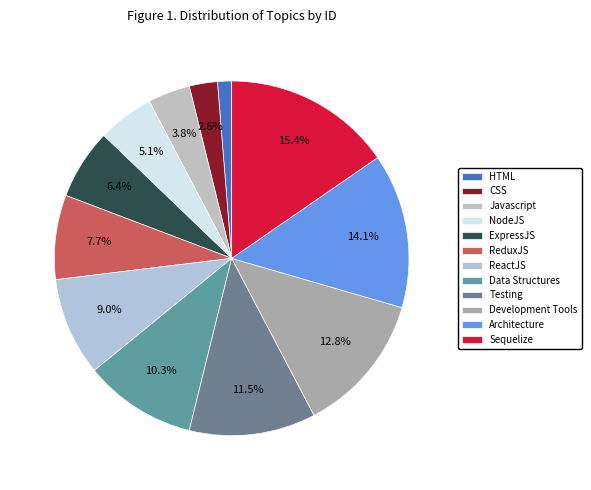

Does Development Tools represent more than half of the total?

No